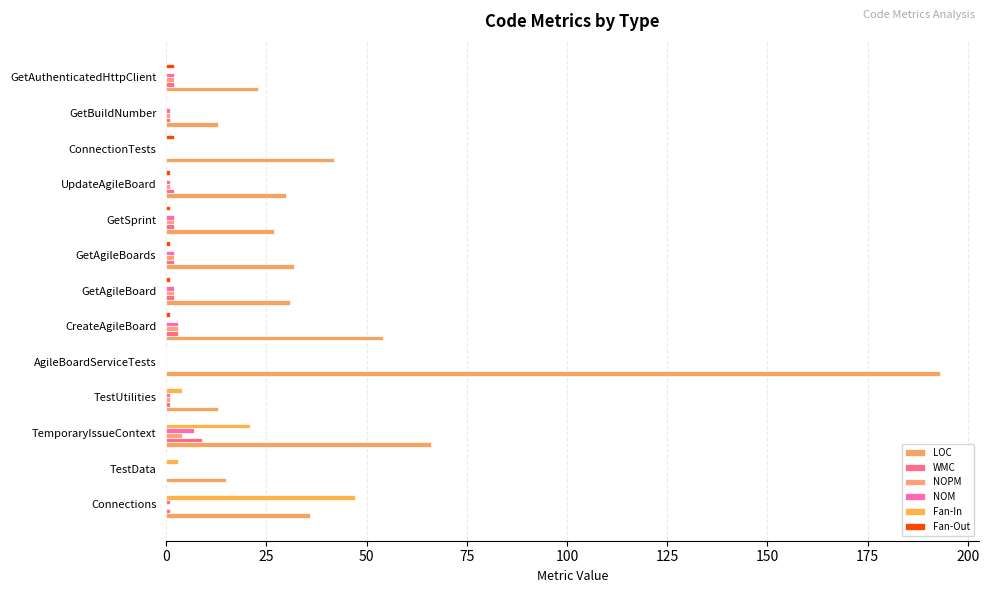

Count the number of data series in this chart.

6